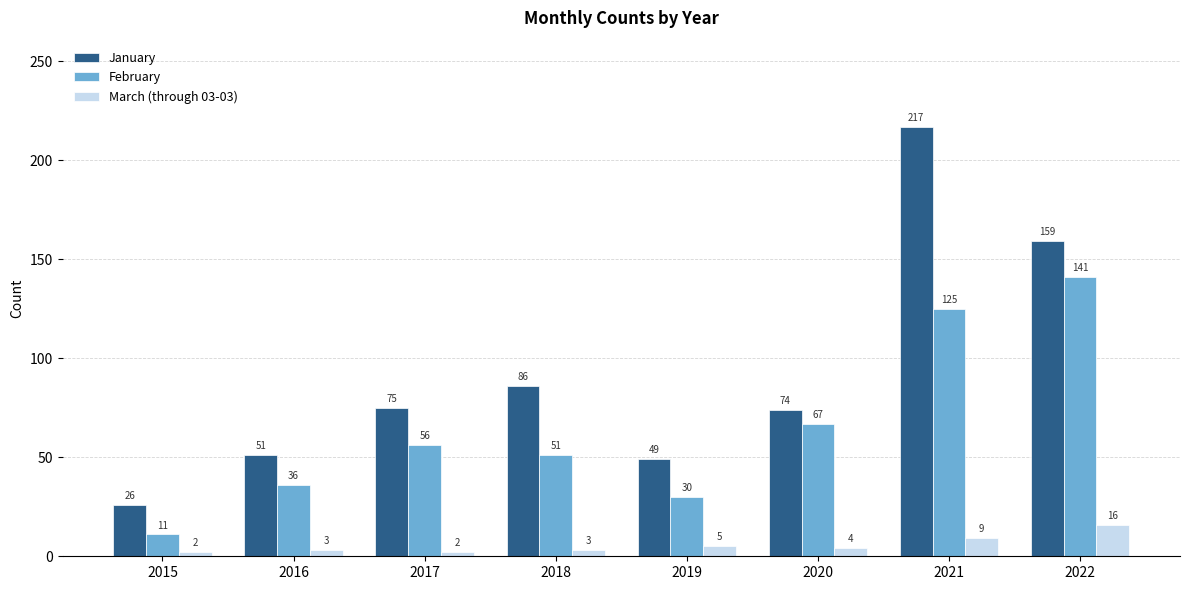

Reading left to right, list all the values displayed in this chart.

January: 26	51	75	86	49	74	217	159
February: 11	36	56	51	30	67	125	141
March (through 03-03): 2	3	2	3	5	4	9	16